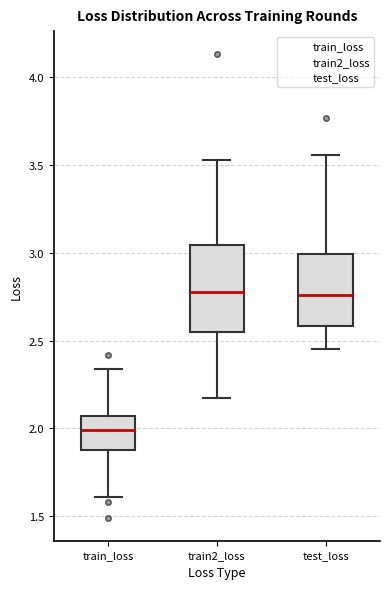

Reading left to right, transcribe this box plot: for each box, give where its median line is, the range the box spans, and where its two whiskers end, as read against the y-axis. The values are not printed on the chart, so give them approximately, as read against the axis.

train_loss: median 2.00, box 1.90 to 2.05, whiskers 1.60 to 2.35
train2_loss: median 2.80, box 2.55 to 3.05, whiskers 2.20 to 3.55
test_loss: median 2.75, box 2.60 to 3.00, whiskers 2.45 to 3.55